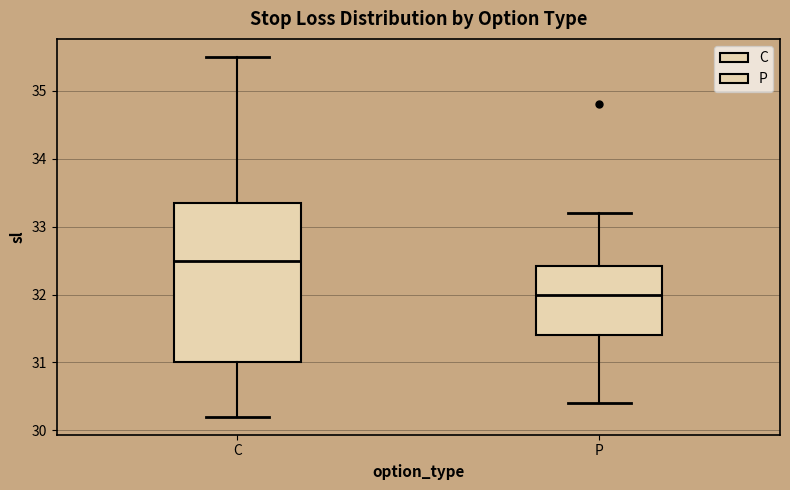

Where does the median line of the box for C sit on the y-axis? The values are not printed on the chart, so give them approximately, as read against the axis.

32.5